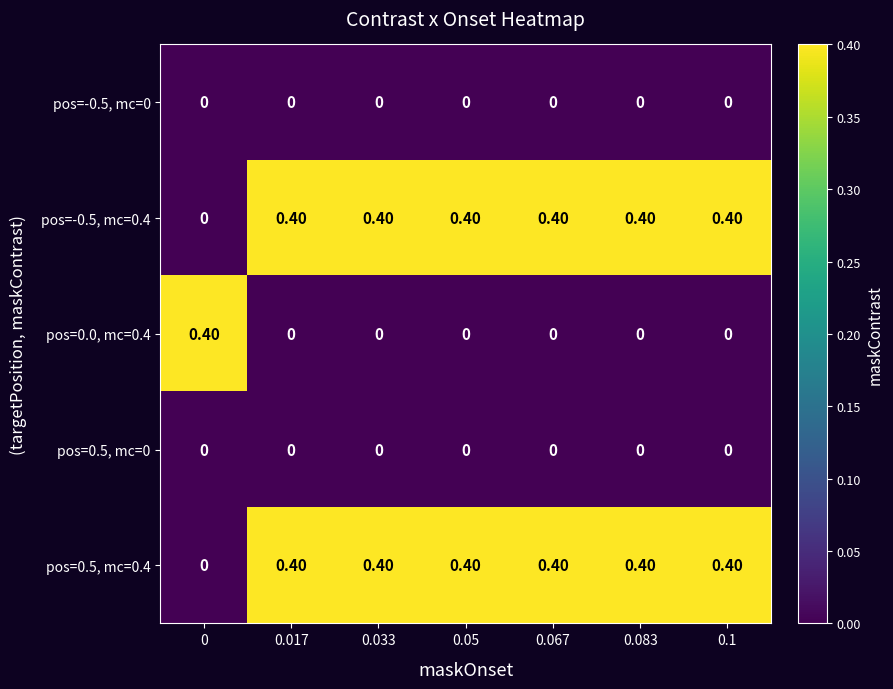

What is the difference between the highest and lowest values at 0.05?

0.4